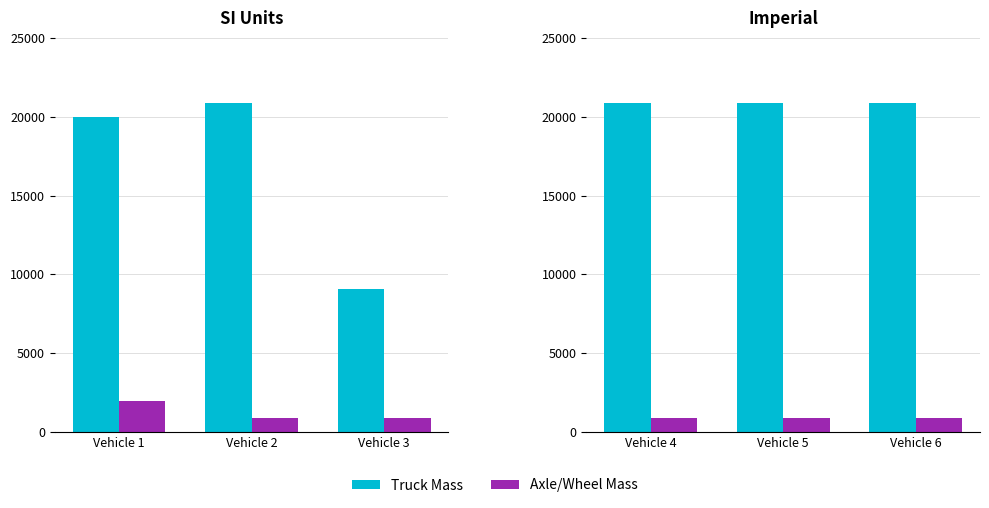

Which series changed the most between Vehicle 5 and Vehicle 6?

Truck Mass